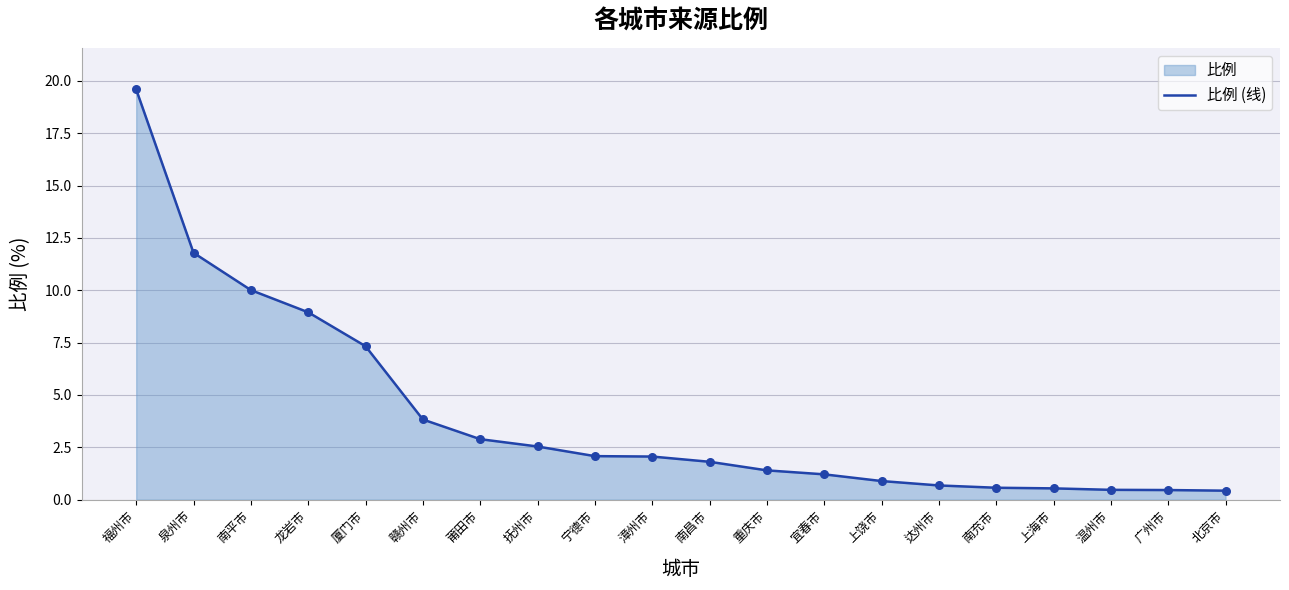

Approximately how many times larger is the value at 漳州市 compared to 抚州市?

0.8